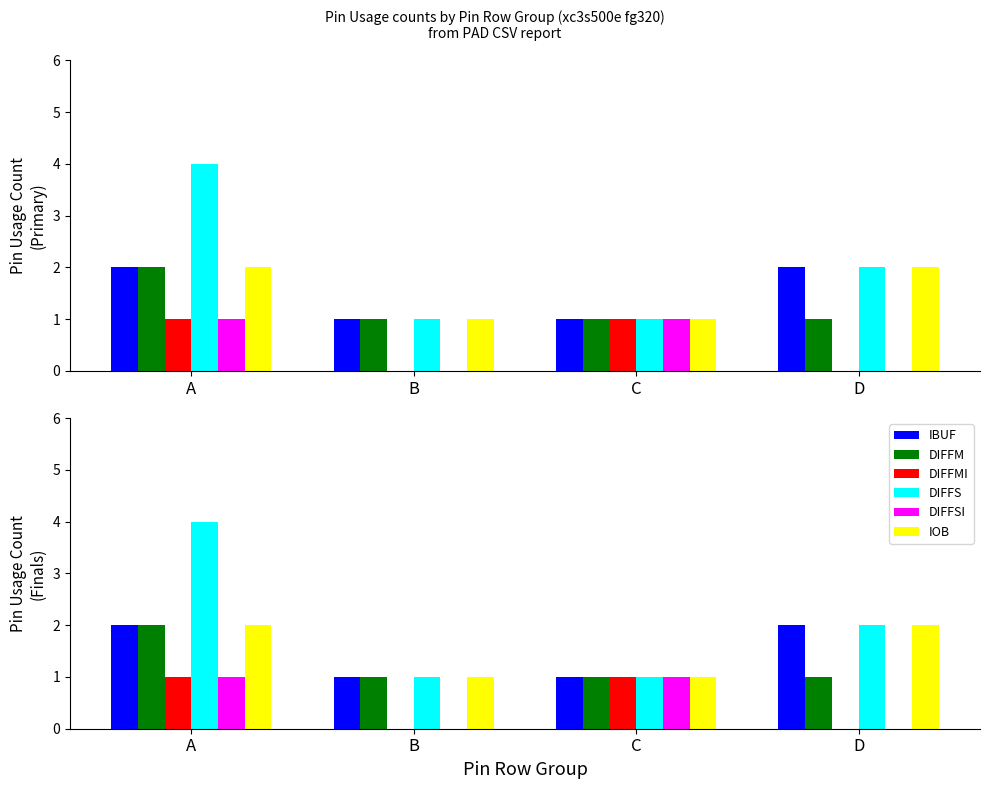

At which category does the chart reach its minimum across all series?

B